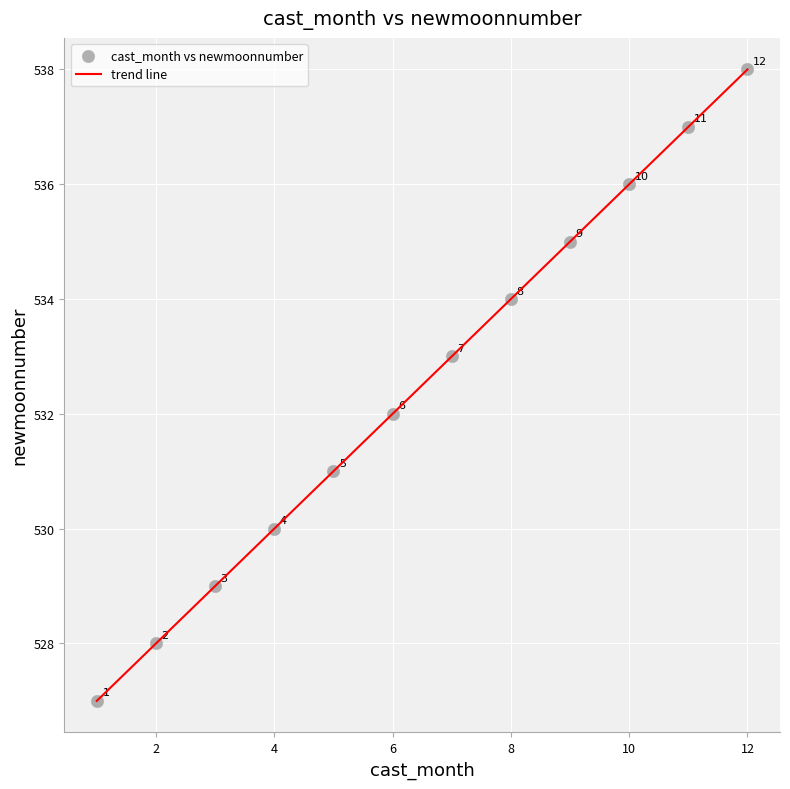

What is the difference between the maximum and minimum values?

11.0